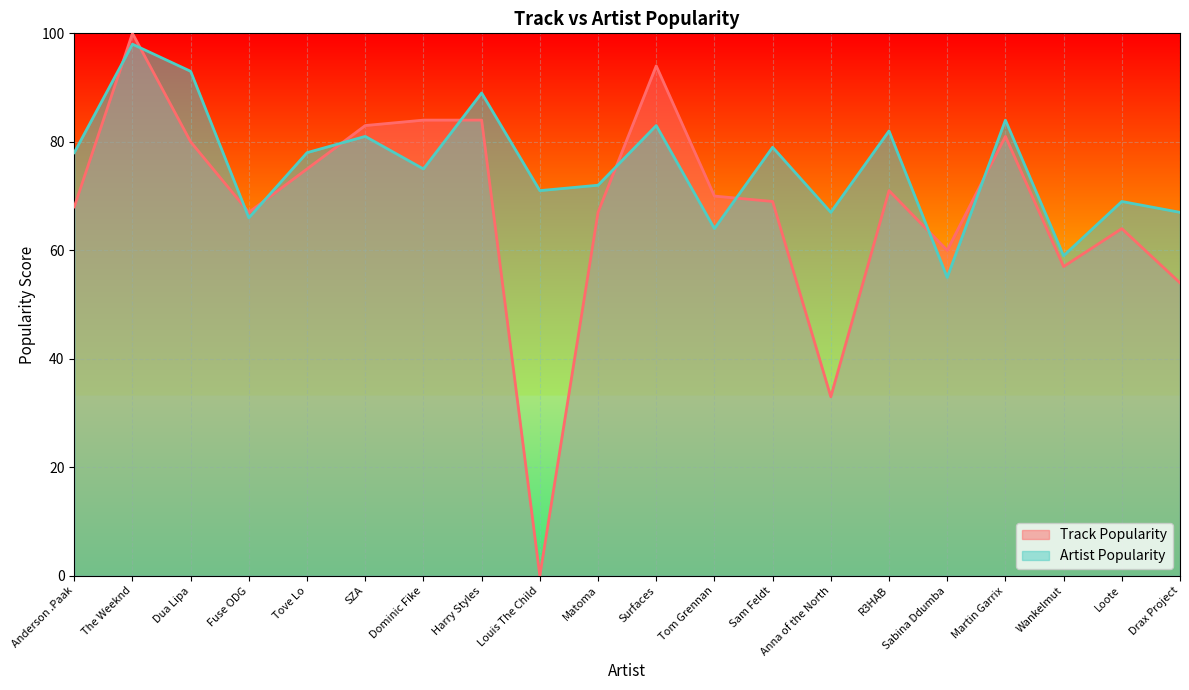

Reading left to right, what are all the values shown in this chart?

Track Popularity: 68	100	80	67	75	83	84	84	0	67	94	70	69	33	71	60	81	57	64	54
Artist Popularity: 78	98	93	66	78	81	75	89	71	72	83	64	79	67	82	55	84	59	69	67